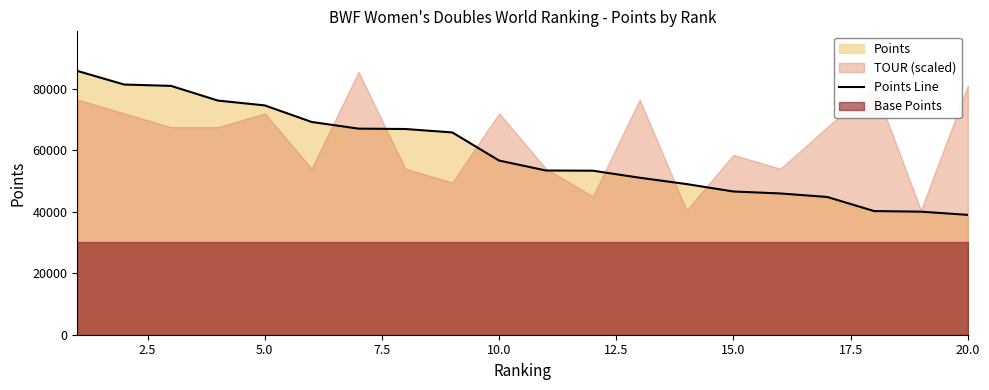

What is the minimum value for Points Line?

38978.2